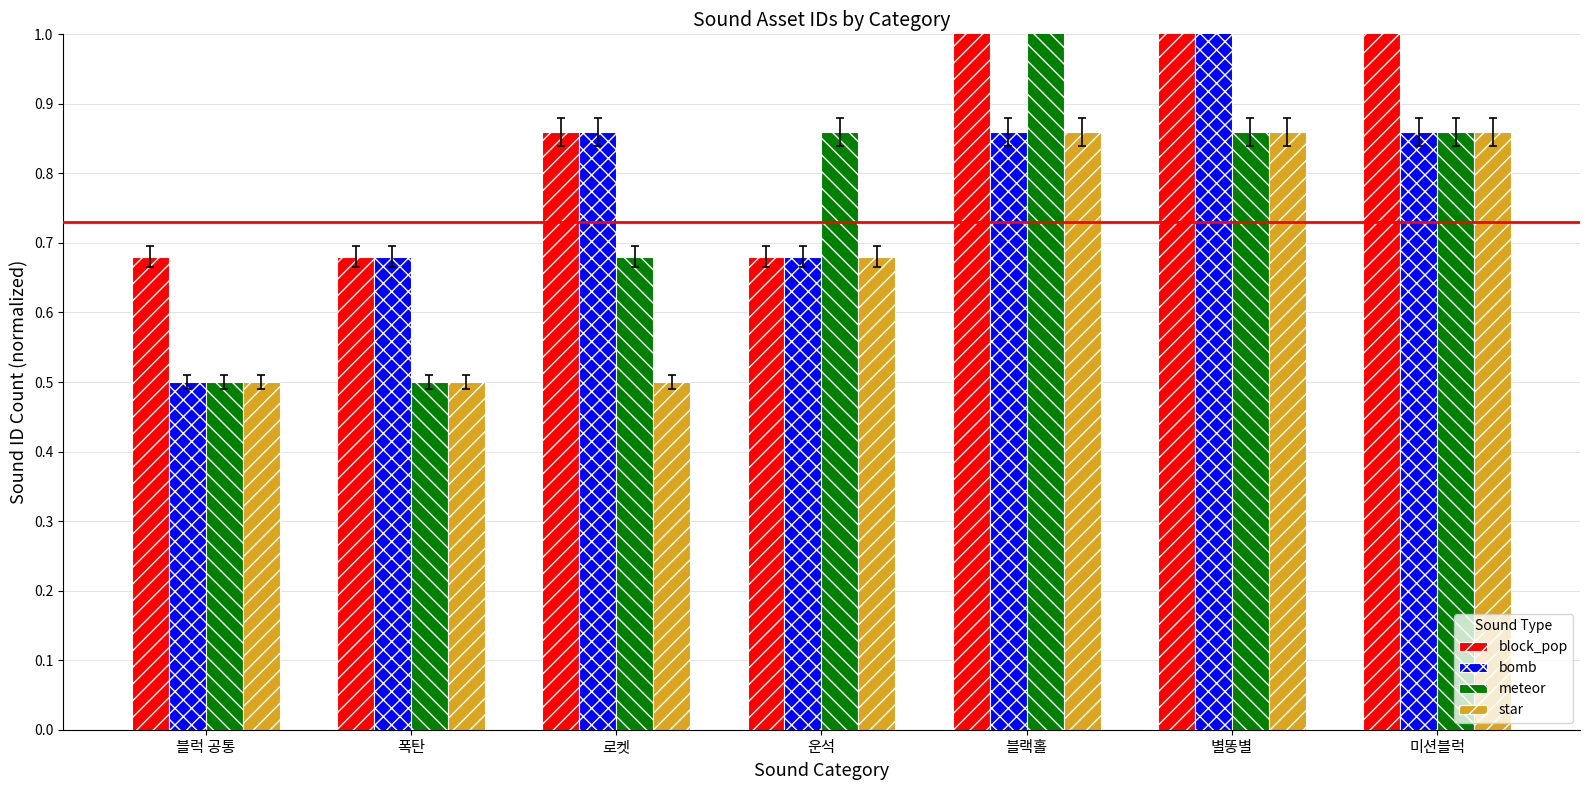

At which category is the sum across all series the highest?

별똥별